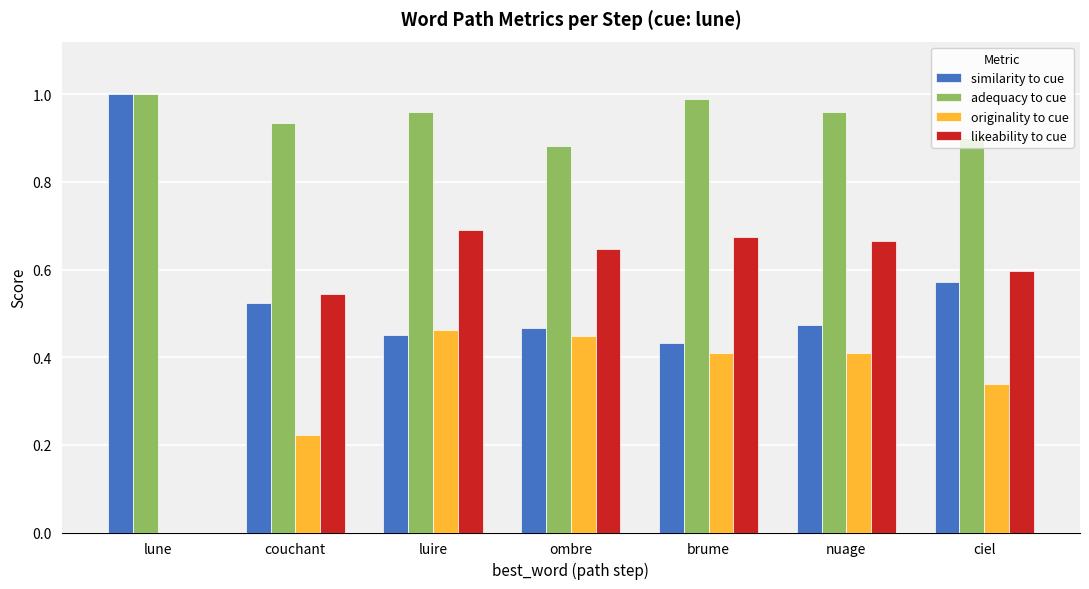

Between couchant and nuage, which series saw the biggest shift?

originality to cue